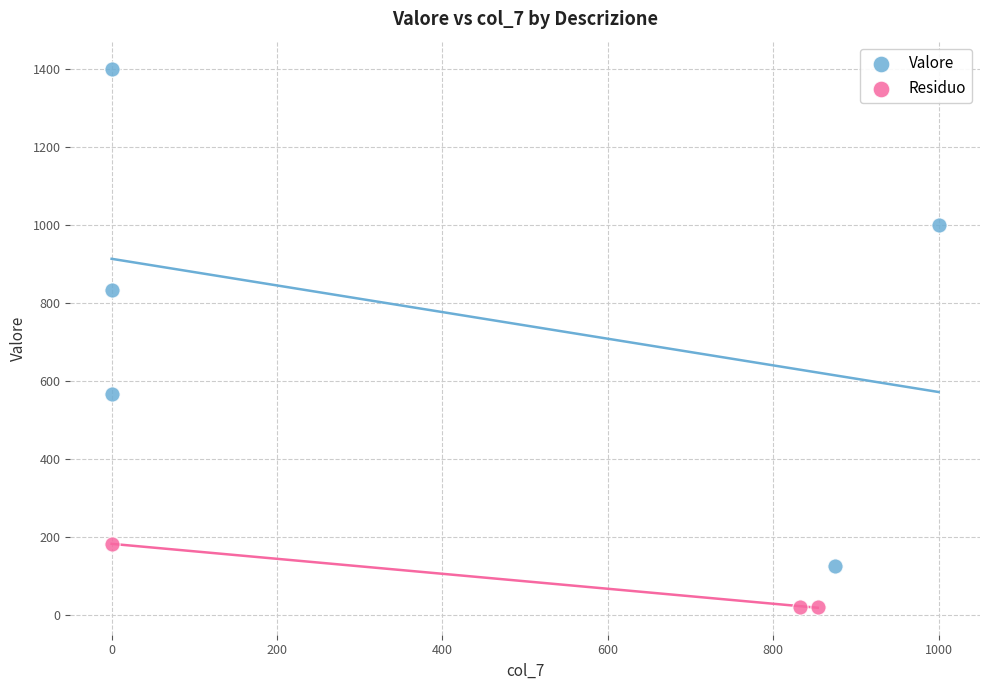

Which series contains the lowest Y value?

Residuo